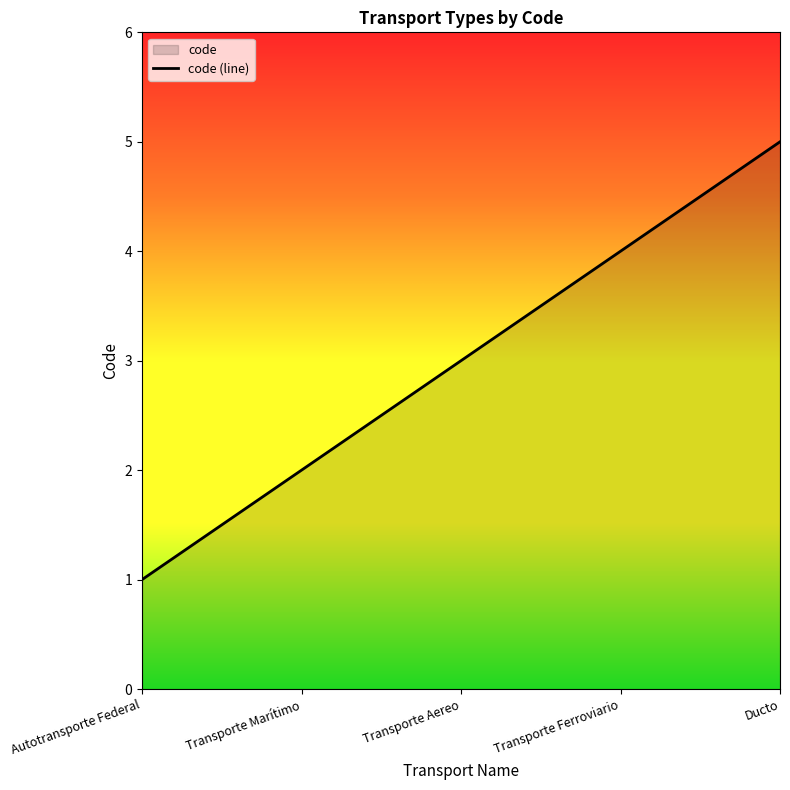

Reading left to right, transcribe all the data shown in this chart.

Autotransporte Federal=1	Transporte Marítimo=2	Transporte Aereo=3	Transporte Ferroviario=4	Ducto=5